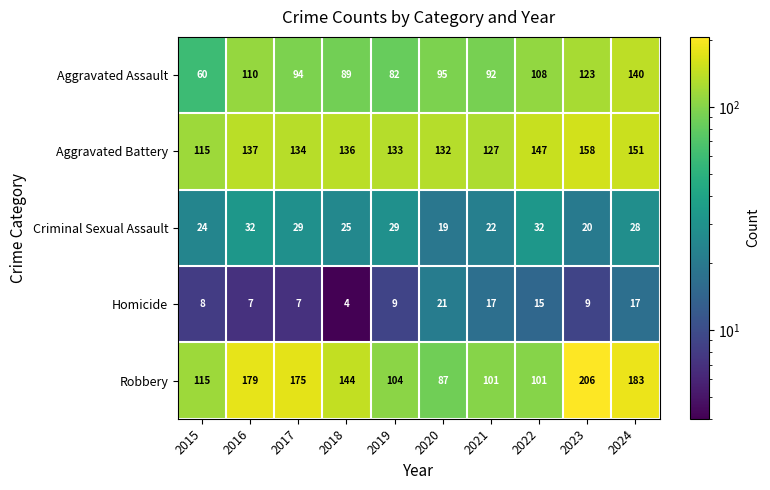

Which series has the largest range (max minus min)?

Robbery